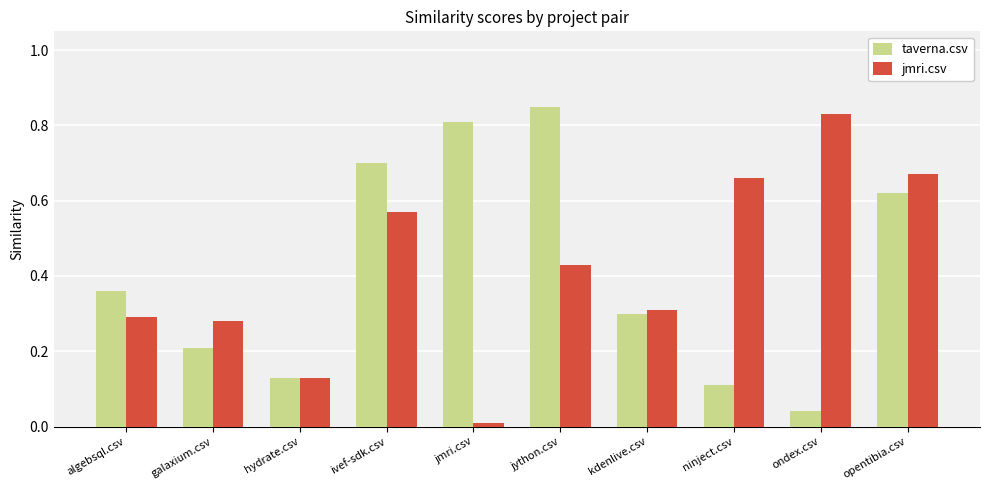

What is the total value across all series at ondex.csv?

0.9